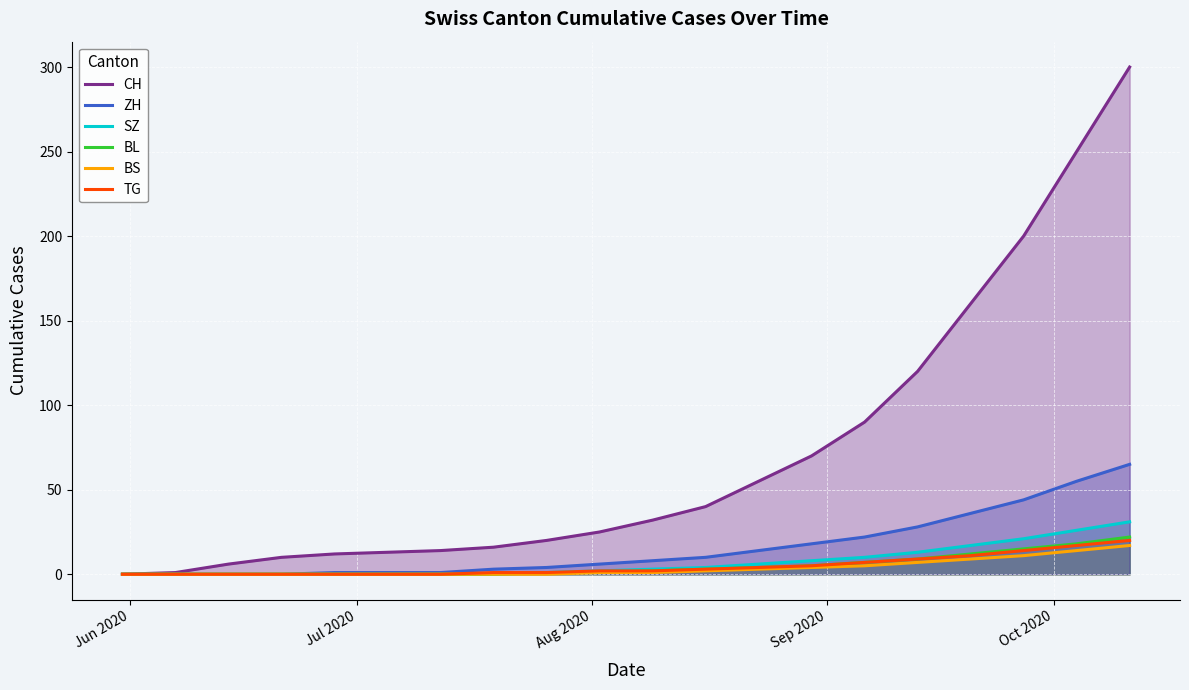

Which series has the largest total across all categories?

CH